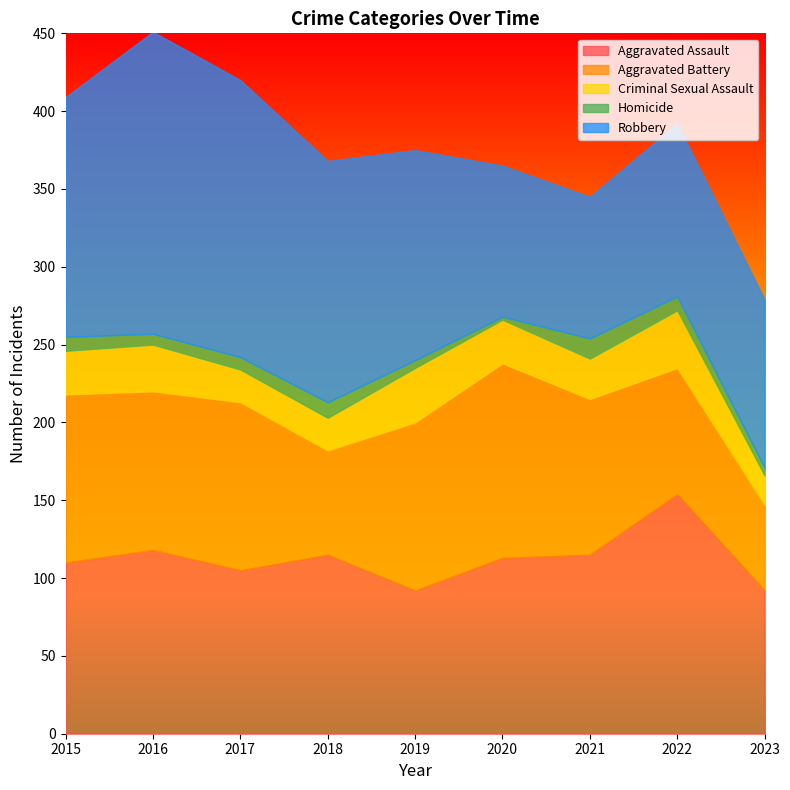

In Criminal Sexual Assault, how many points are lower than both neighbors (excluding endpoints)?

1